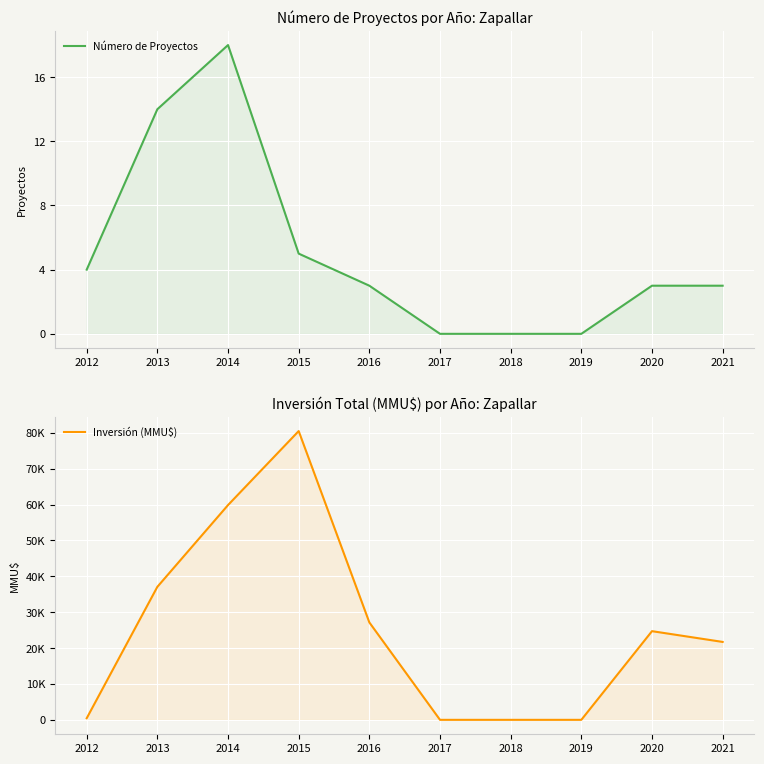

What is the sum of all Número de Proyectos values?

50